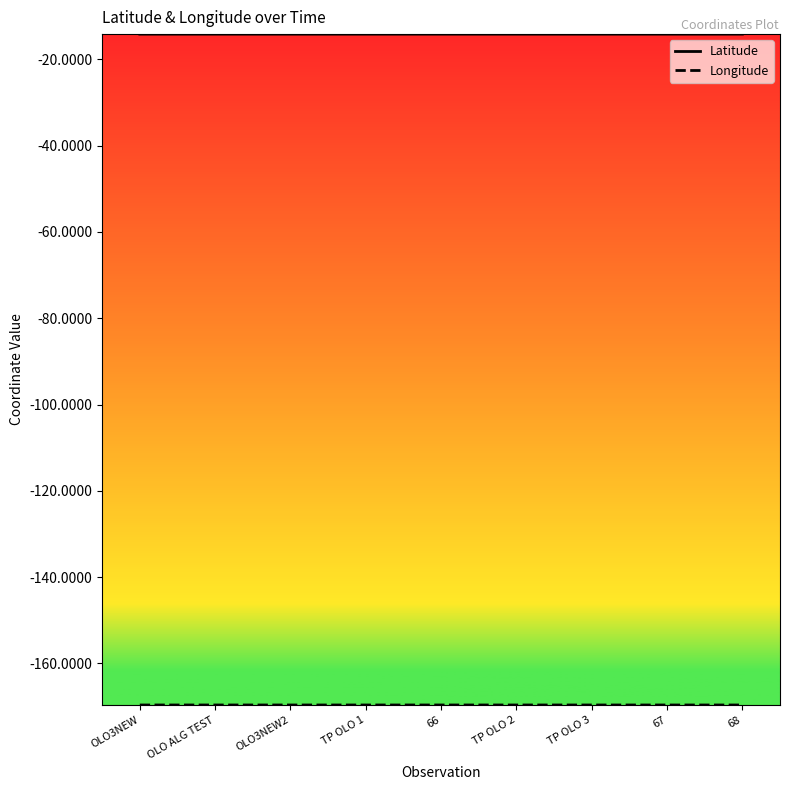

What is the smallest value displayed?

-169.6